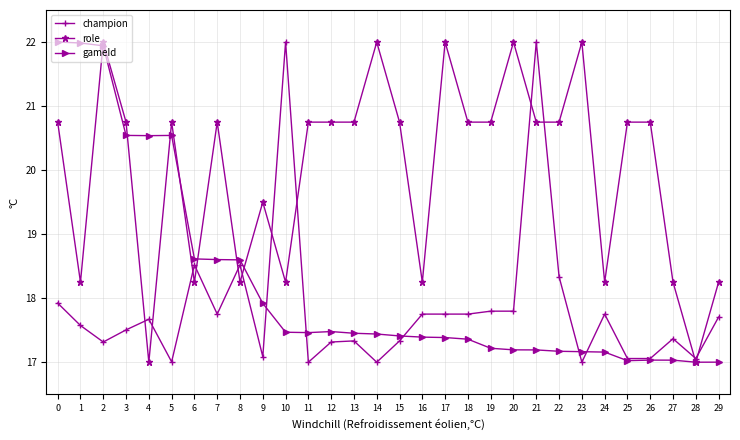

True or false: champion has more than 2 points higher than both neighbors.

True